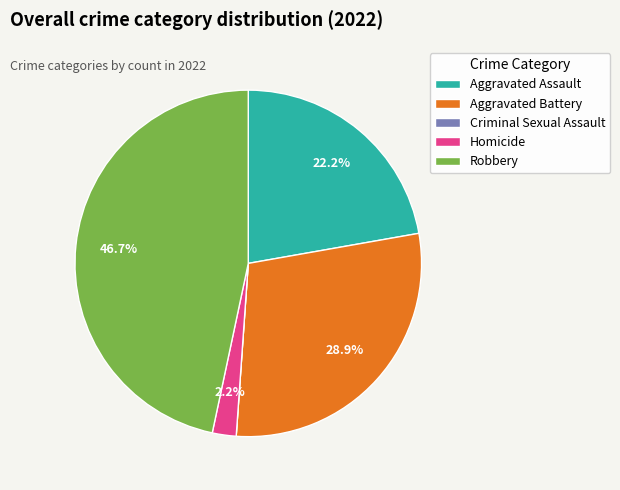

True or false: Aggravated Assault accounts for 29% of the total.

False